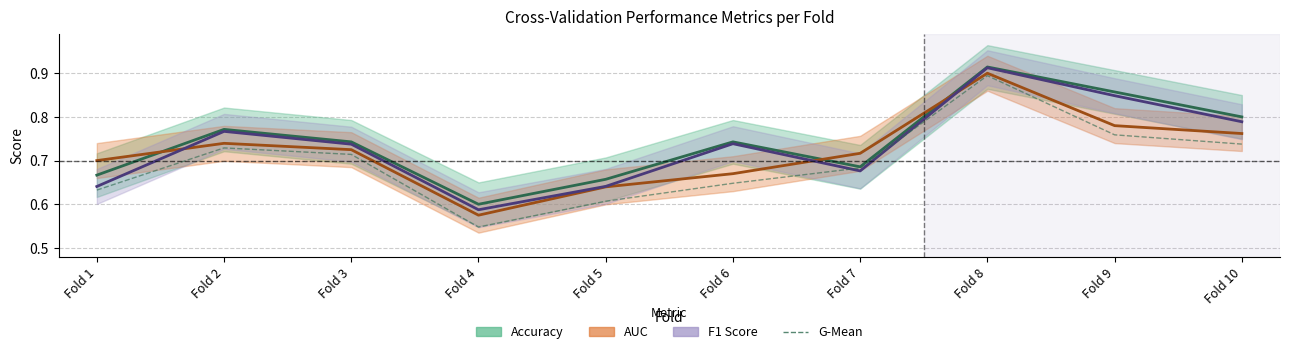

Rank the categories by f1_score (mean) value from lowest to highest.

Fold 4, Fold 1, Fold 5, Fold 7, Fold 3, Fold 6, Fold 2, Fold 10, Fold 9, Fold 8